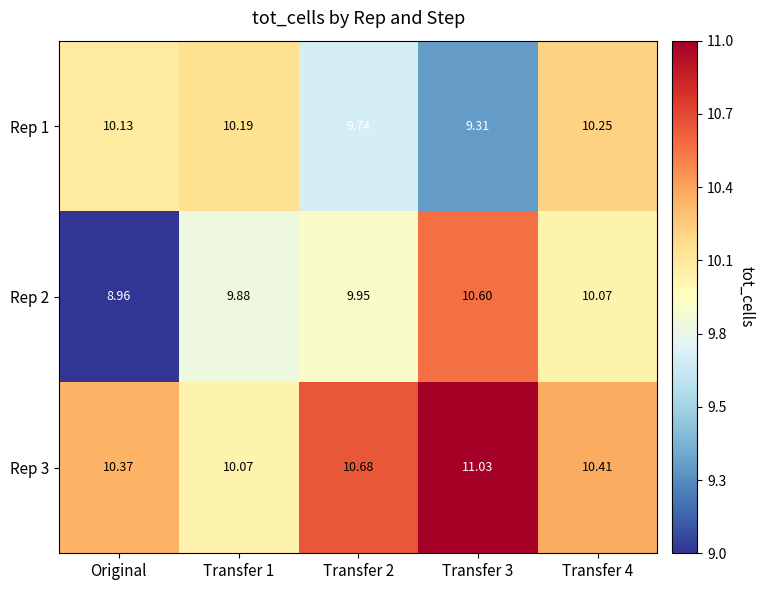

Where does the Rep 1 series first go above 10?

Original